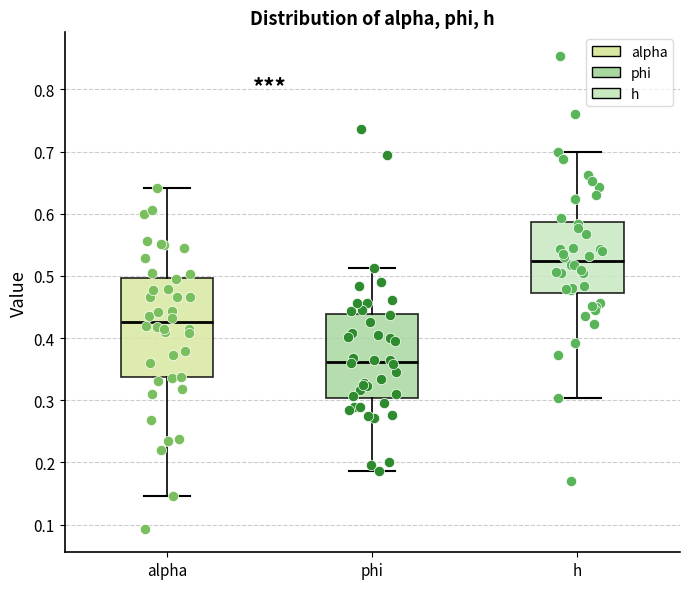

Reading left to right, read every box against the y-axis: the position of its median line, the range the box covers, and the ends of its whiskers. The values are not printed on the chart, so give them approximately, as read against the axis.

alpha: median 0.43, box 0.34 to 0.50, whiskers 0.15 to 0.64
phi: median 0.36, box 0.30 to 0.44, whiskers 0.19 to 0.51
h: median 0.52, box 0.47 to 0.59, whiskers 0.30 to 0.70